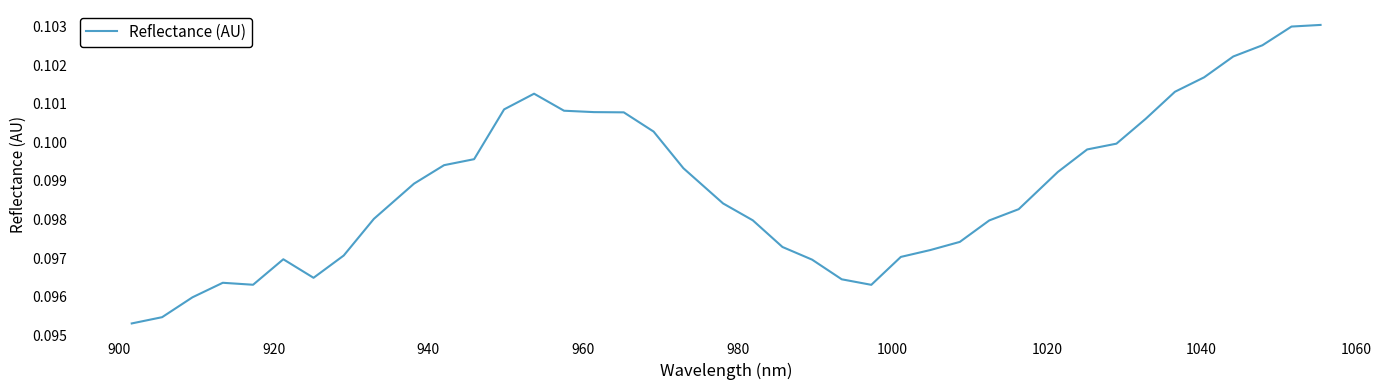

What is the sum of all values?

4.0